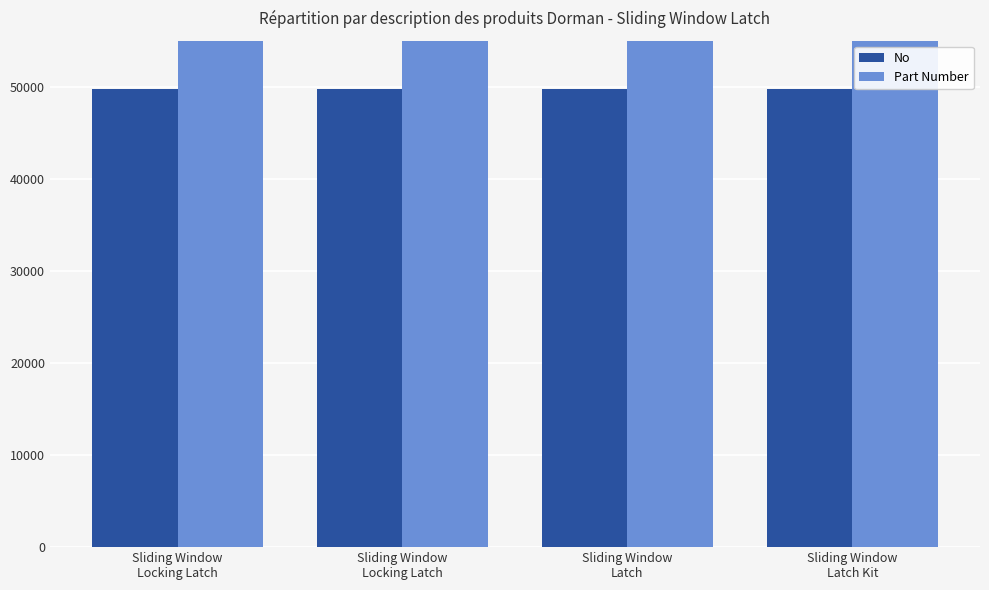

What is the label of the 2nd bar from the left?

Sliding Window
Locking Latch